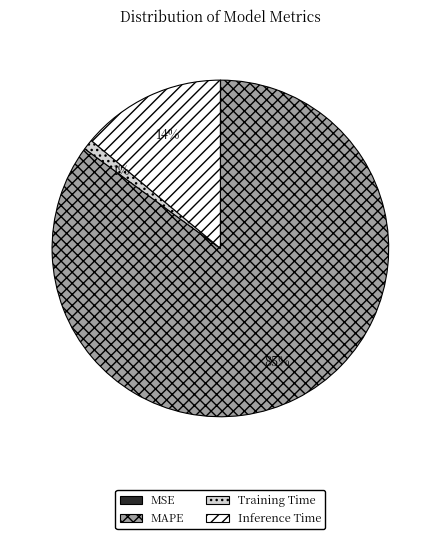

What percentage is the Training Time slice, to the nearest percent?

1%